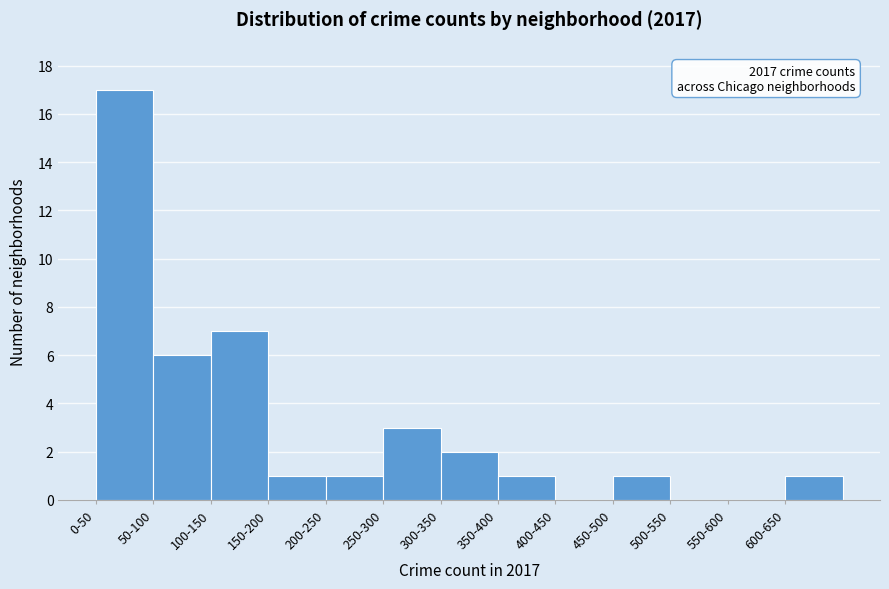

Reading left to right, what are all the values shown in this chart?

0-50=17	50-100=6	100-150=7	150-200=1	200-250=1	250-300=3	300-350=2	350-400=1	400-450=0	450-500=1	500-550=0	550-600=0	600-650=1